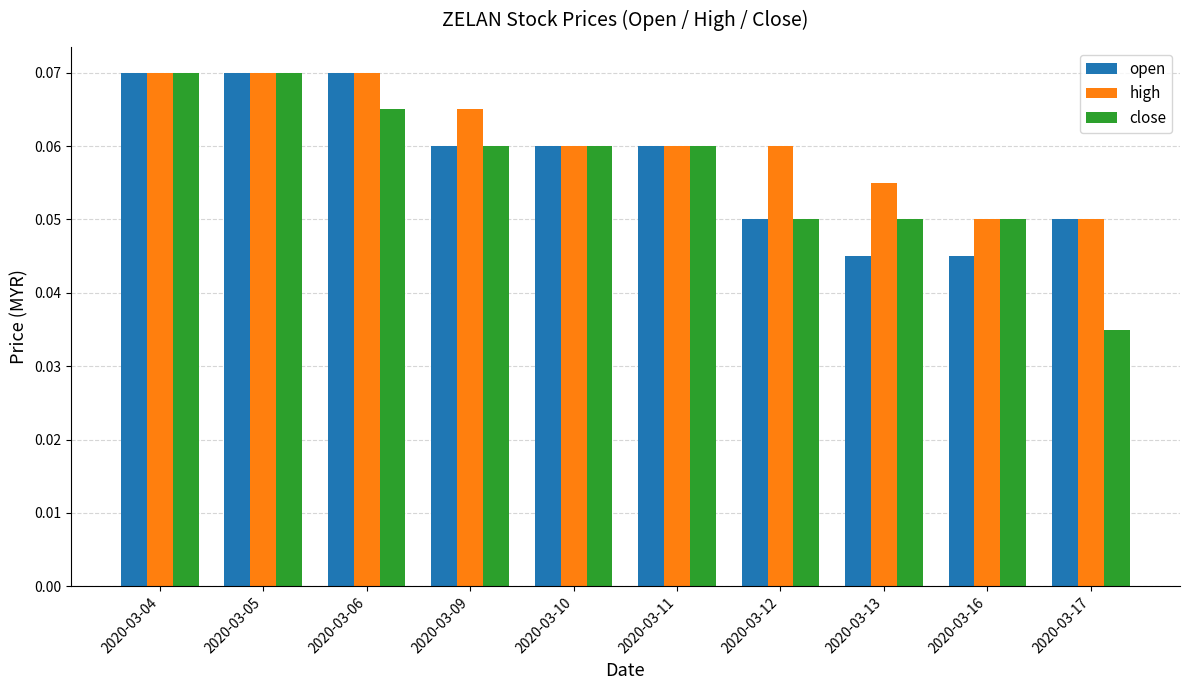

At which label does close reach its minimum?

2020-03-17